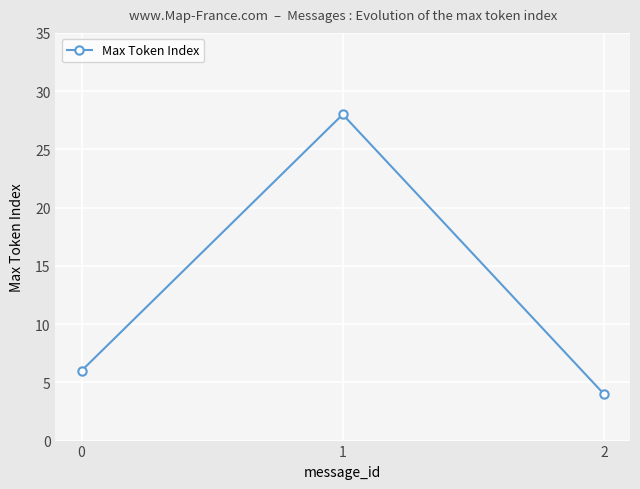

Does the chart display data point markers on the line(s)?

Yes